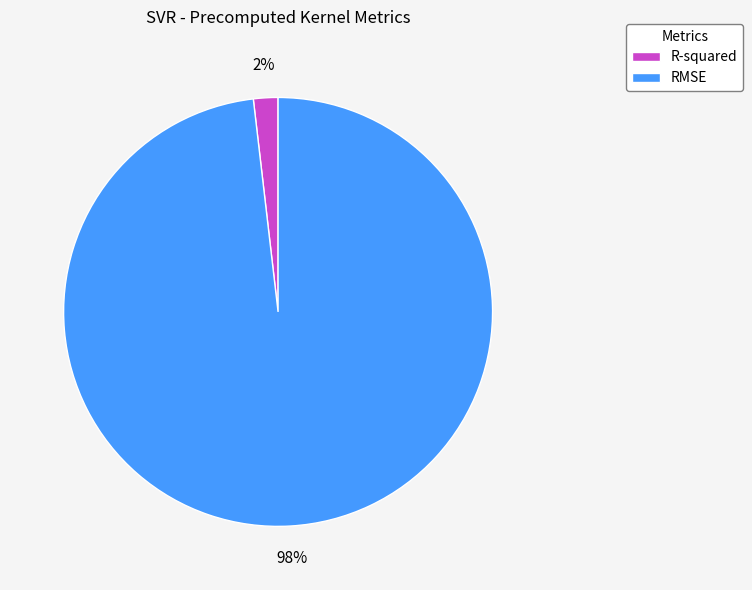

To the nearest percent, what portion does RMSE represent?

98%